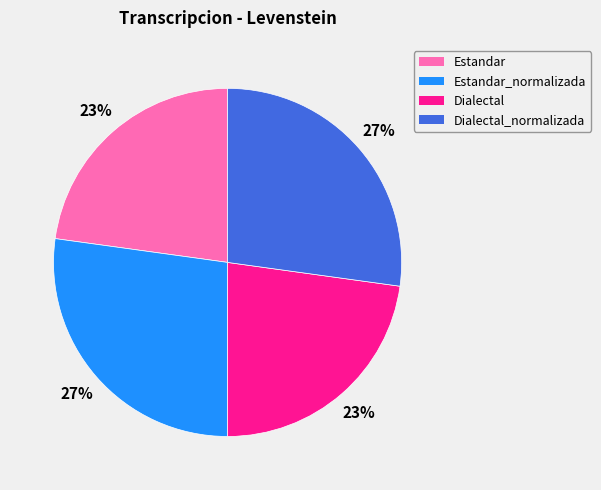

Is there any slice that represents more than half of the pie?

No